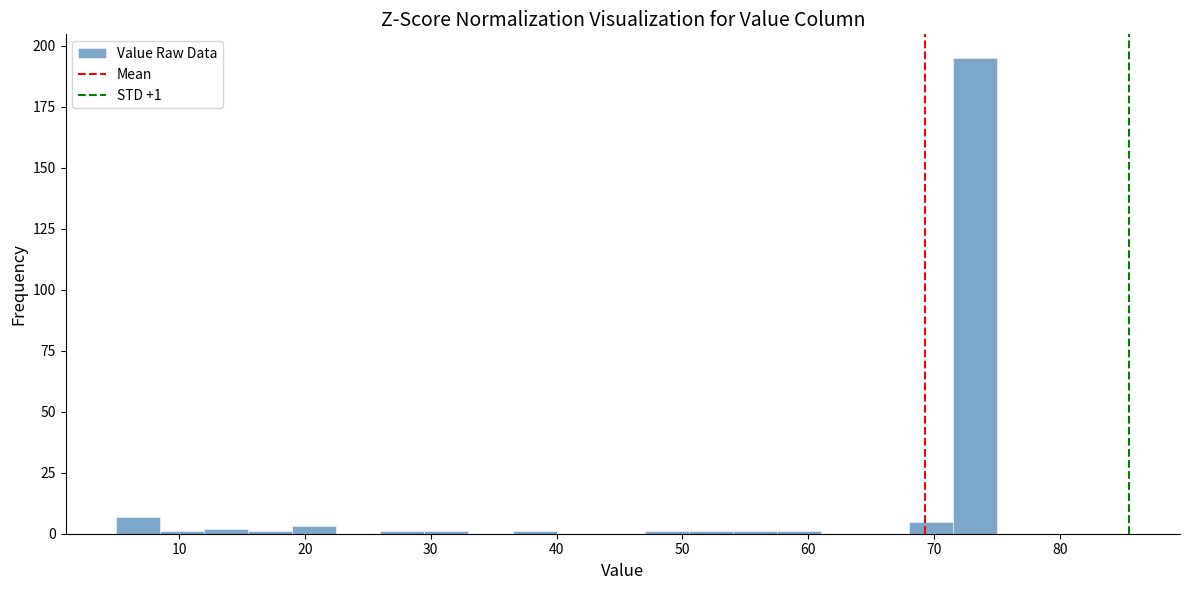

Around what value on the x-axis is the tallest bar? Give the approximate position of its centre, as read against the axis.

73